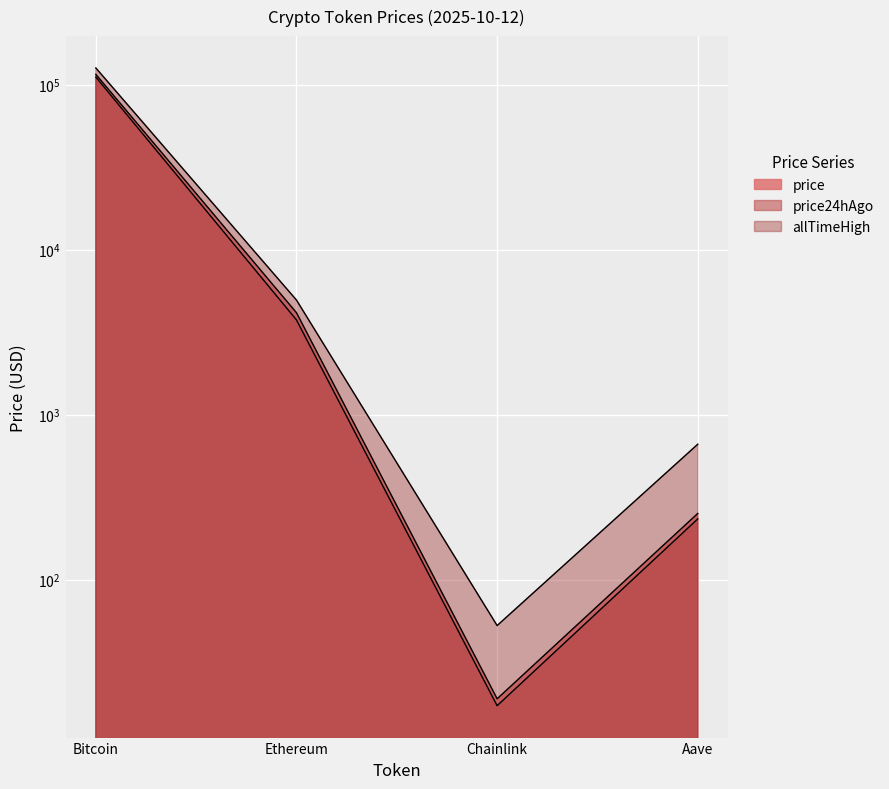

What is the value of the allTimeHigh point at the 1st from the left?

126080.0